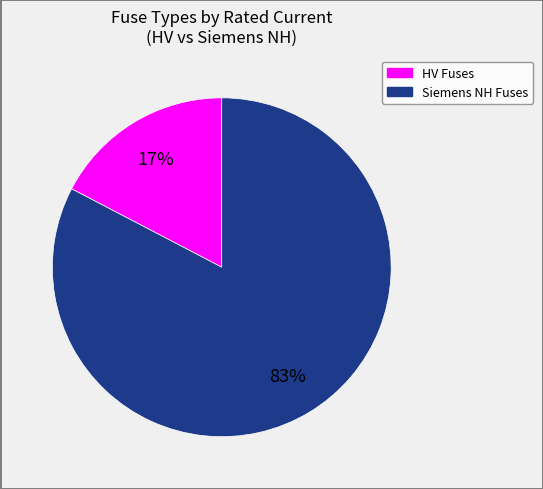

Is there a majority slice in this chart?

Yes